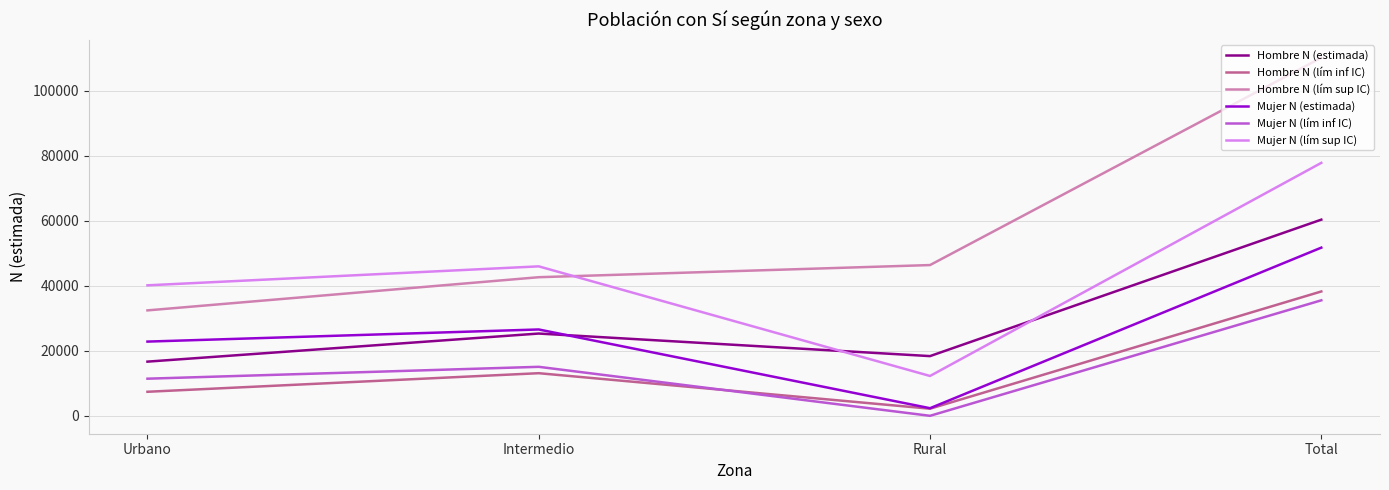

In Mujer N (lím sup IC), how many points are higher than both neighbors (excluding endpoints)?

1